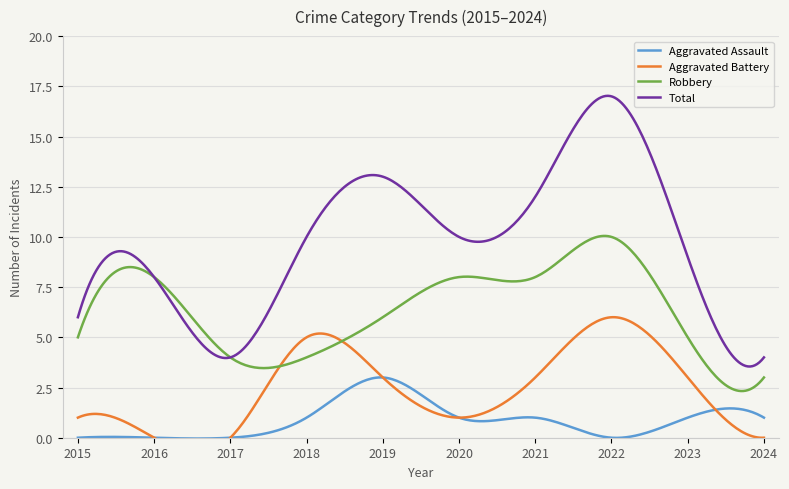

What is the value of the Robbery point at the 6th from the left?

8